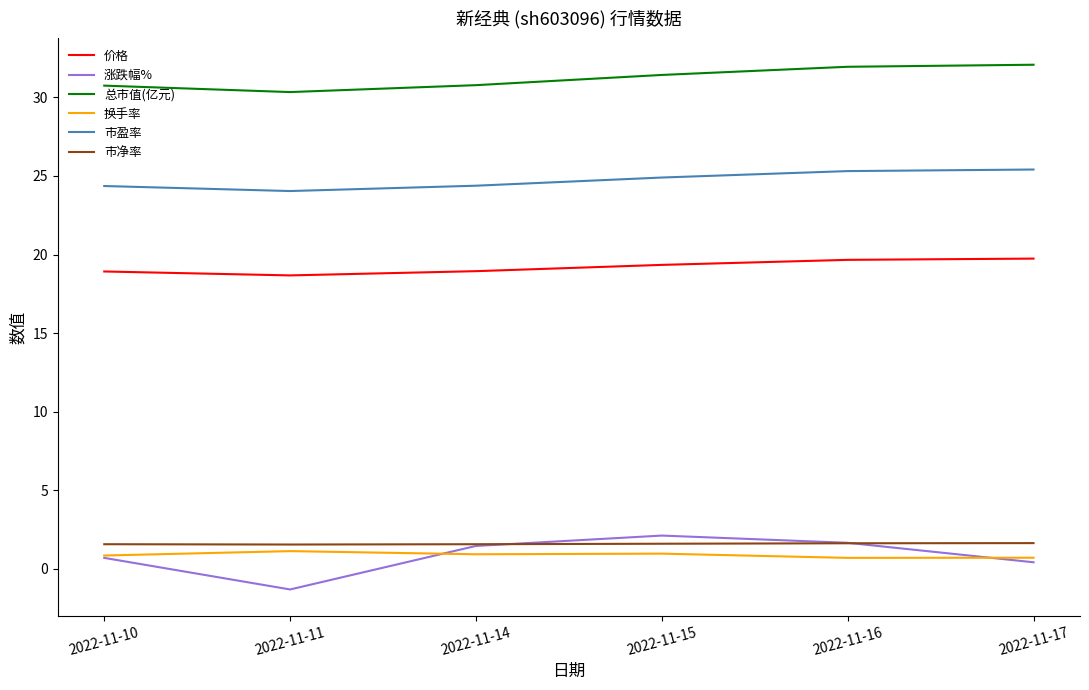

At which label does 涨跌幅% first exceed 1?

2022-11-14